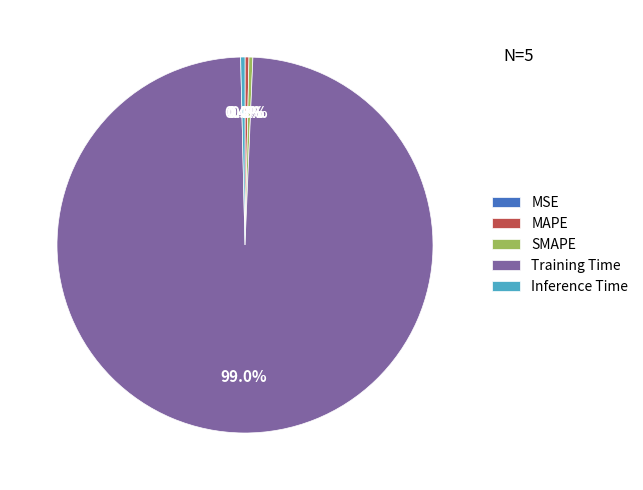

Combined, do SMAPE and MAPE account for over 50%?

No